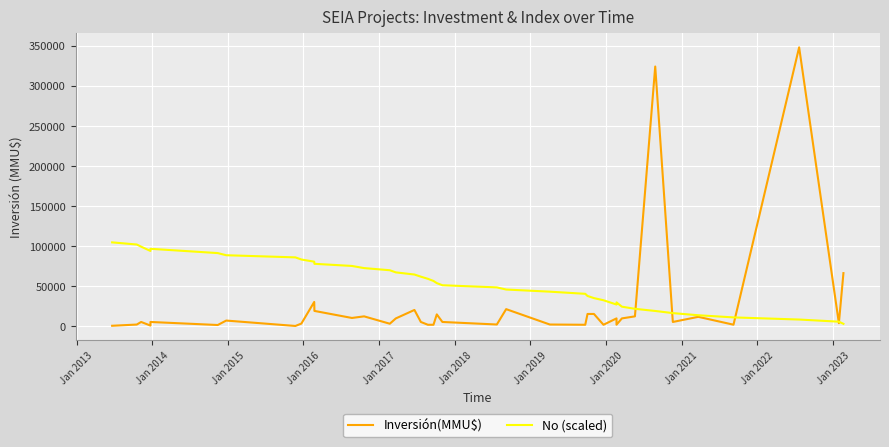

What is the difference between the maximum and minimum values in the Inversión(MMU$) series?

347990.0